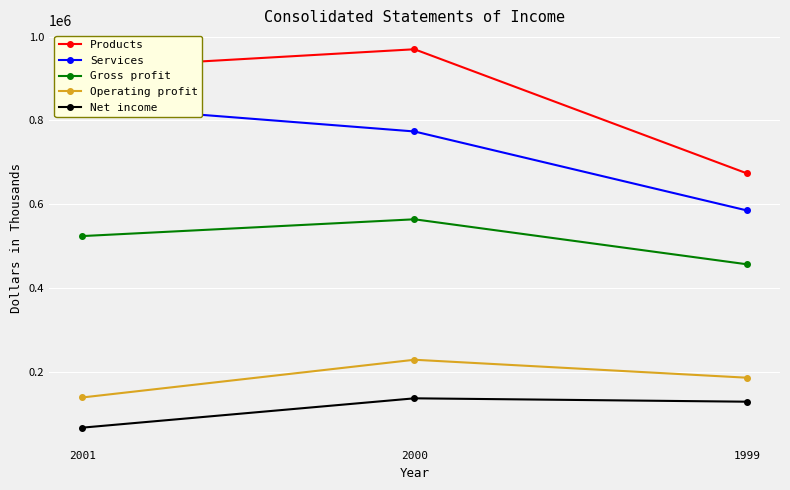

Where is Products nearest to the value 821867?

2001